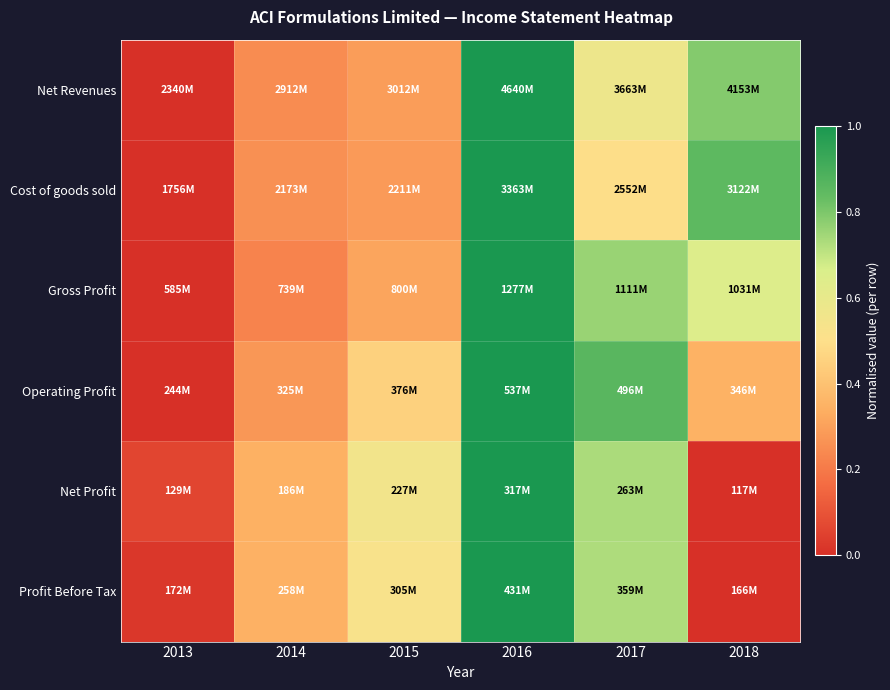

Reading left to right, list all the values displayed in this chart.

Net Revenues: 2013=0.0	2014=0.2	2015=0.3	2016=1.0	2017=0.6	2018=0.8
Cost of goods sold: 2013=0.0	2014=0.3	2015=0.3	2016=1.0	2017=0.5	2018=0.9
Gross Profit: 2013=0.0	2014=0.2	2015=0.3	2016=1.0	2017=0.8	2018=0.6
Operating Profit: 2013=0.0	2014=0.3	2015=0.5	2016=1.0	2017=0.9	2018=0.3
Net Profit: 2013=0.1	2014=0.3	2015=0.6	2016=1.0	2017=0.7	2018=0.0
Profit Before Tax: 2013=0.0	2014=0.3	2015=0.5	2016=1.0	2017=0.7	2018=0.0